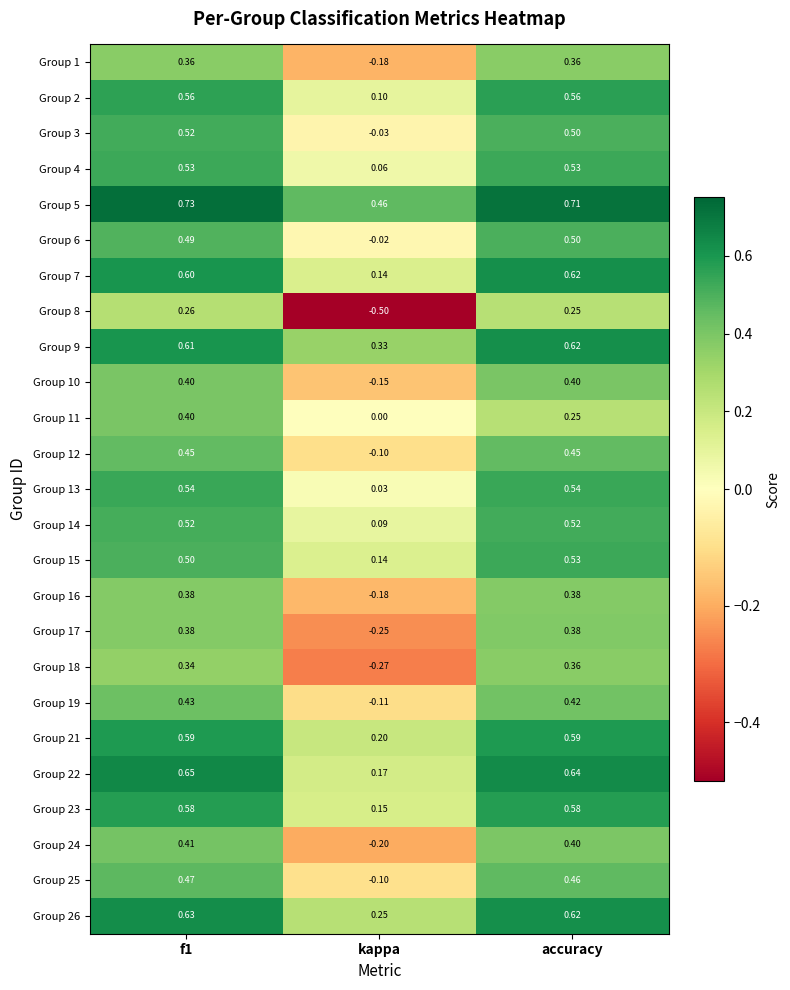

What is the spread (max minus min) of values at f1?

0.5